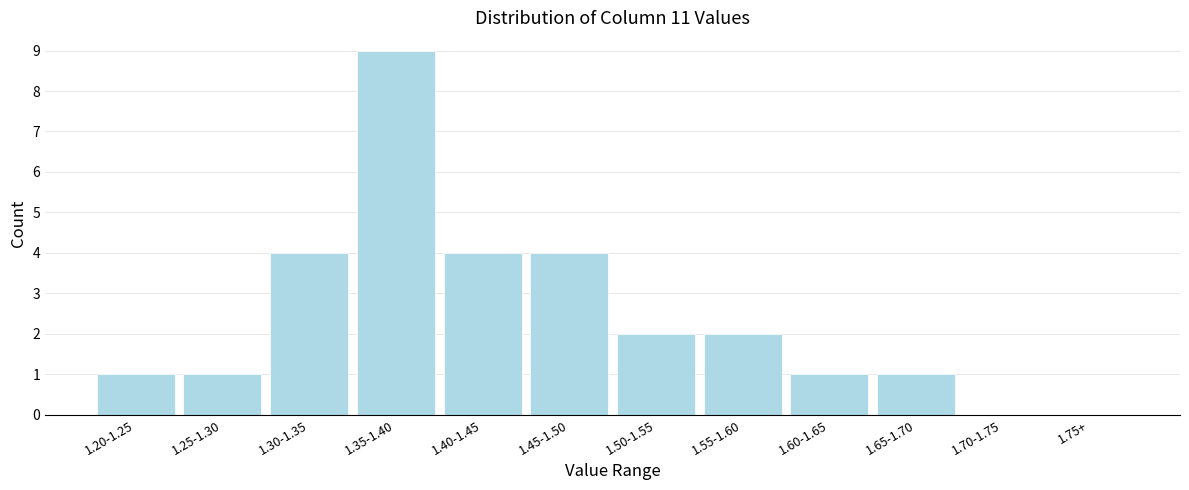

Reading left to right, extract all data points from this chart.

1.20-1.25=1	1.25-1.30=1	1.30-1.35=4	1.35-1.40=9	1.40-1.45=4	1.45-1.50=4	1.50-1.55=2	1.55-1.60=2	1.60-1.65=1	1.65-1.70=1	1.70-1.75=0	1.75+=0